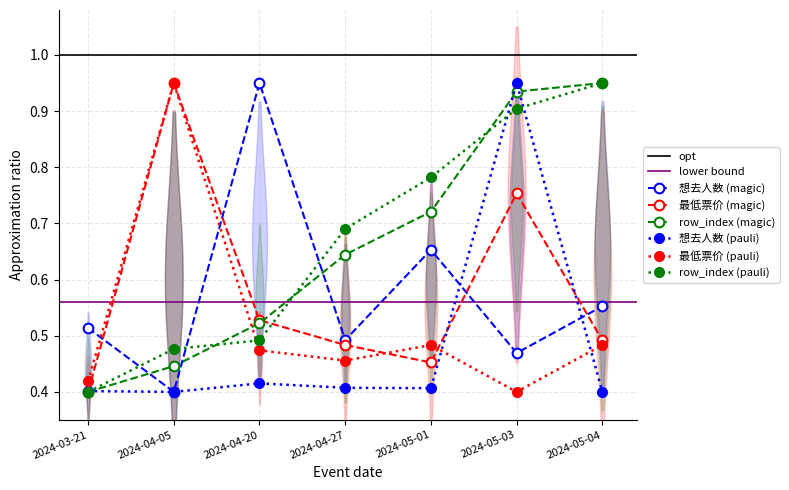

List the labels in order of 想去人数 (pauli) value, smallest first.

2024-04-05, 2024-05-04, 2024-03-21, 2024-05-01, 2024-04-27, 2024-04-20, 2024-05-03